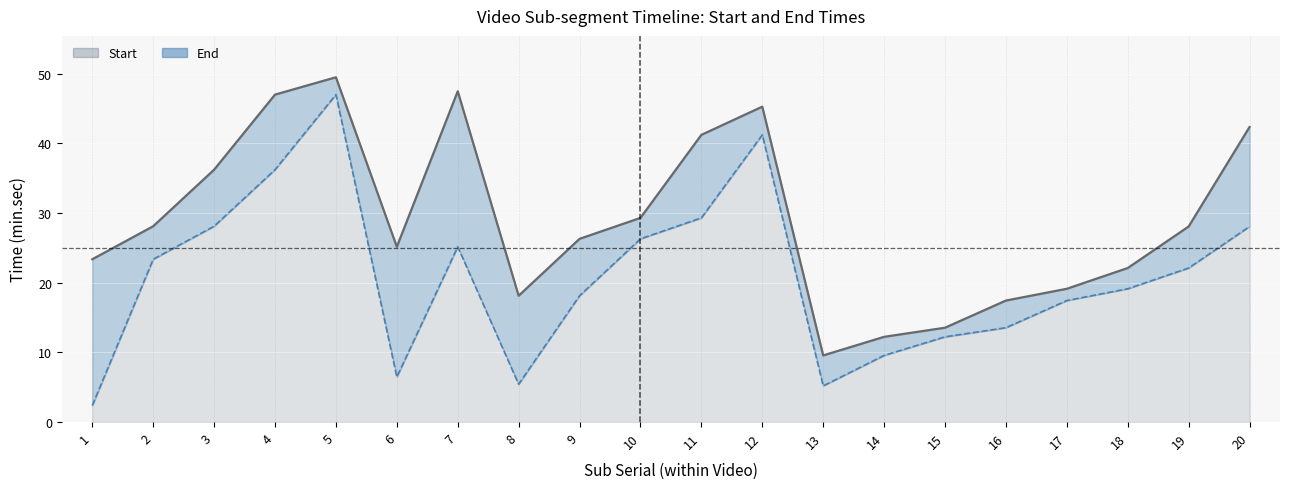

What is the difference between the maximum and minimum values in the Start (line) series?

44.6